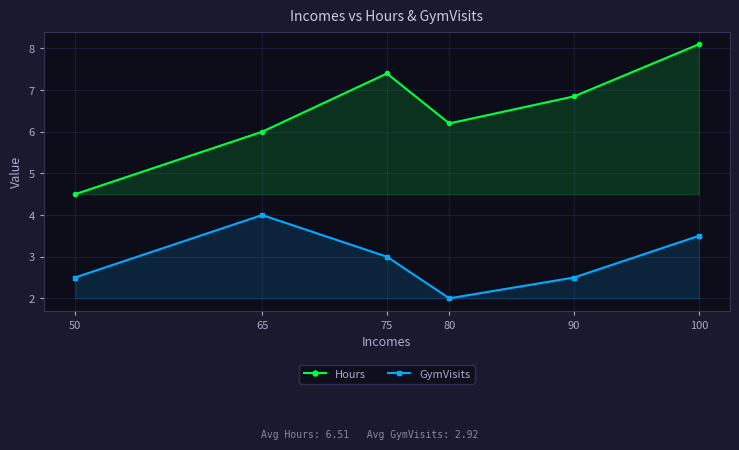

List the series in order of their peak value, lowest first.

GymVisits, Hours